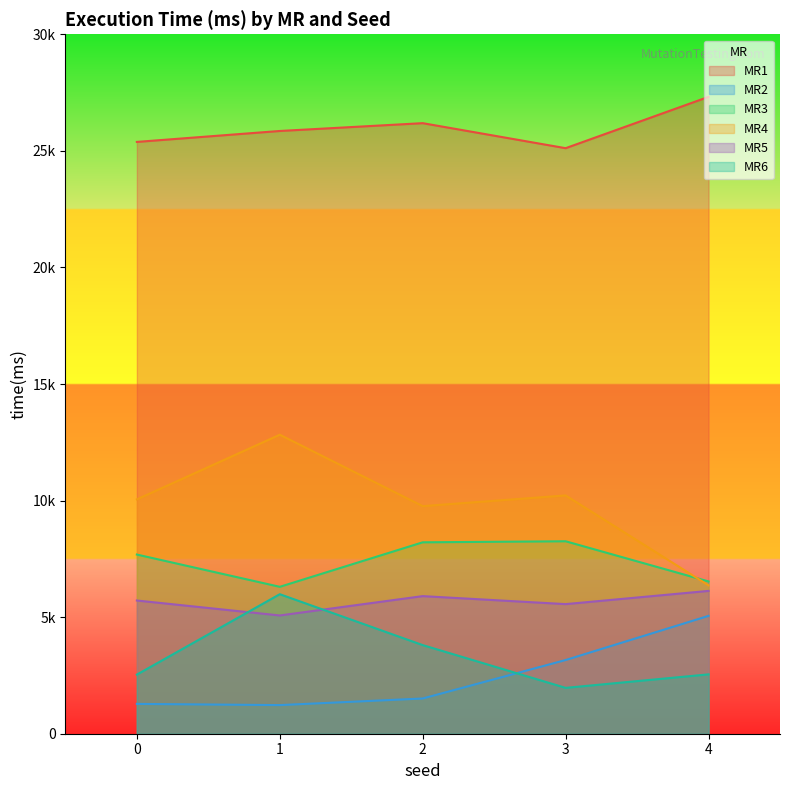

True or false: MR2 and MR5 intersect in this chart.

False